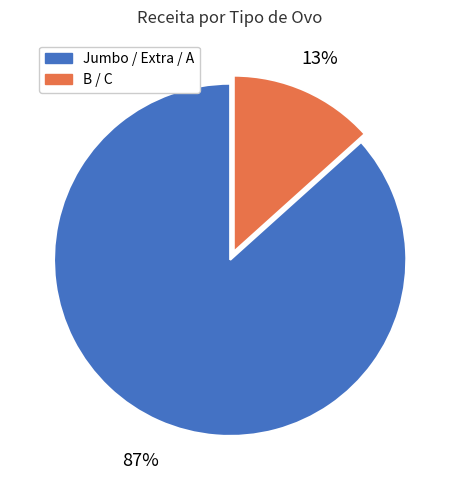

To the nearest percent, what is the average slice percentage?

50%